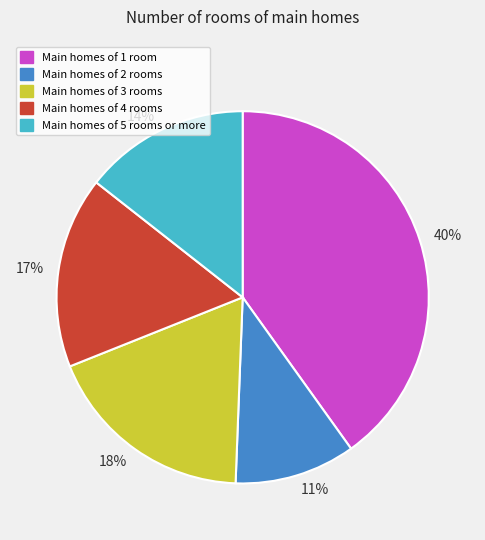

Is there any slice that represents more than half of the pie?

No